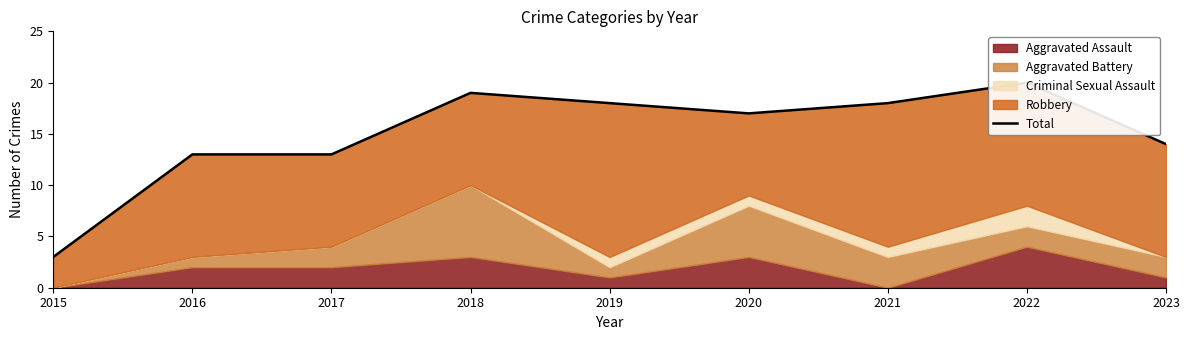

What is the smallest value displayed?

3